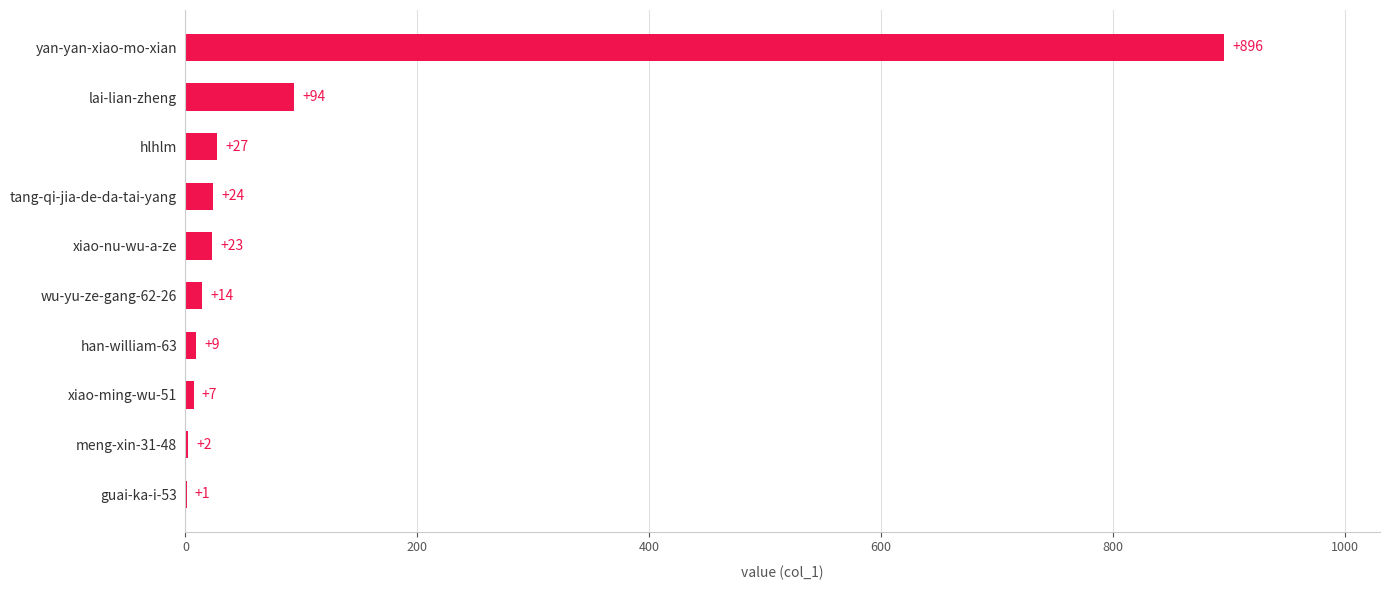

At which category does the chart reach its peak across all series?

yan-yan-xiao-mo-xian